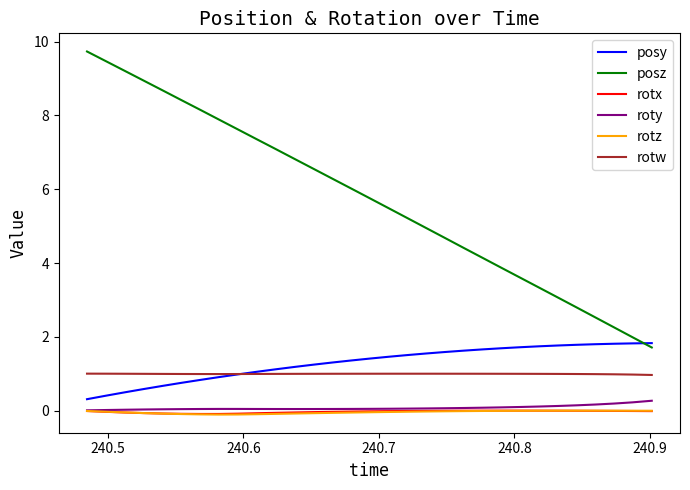

In rotz, how many points are higher than both neighbors (excluding endpoints)?

1